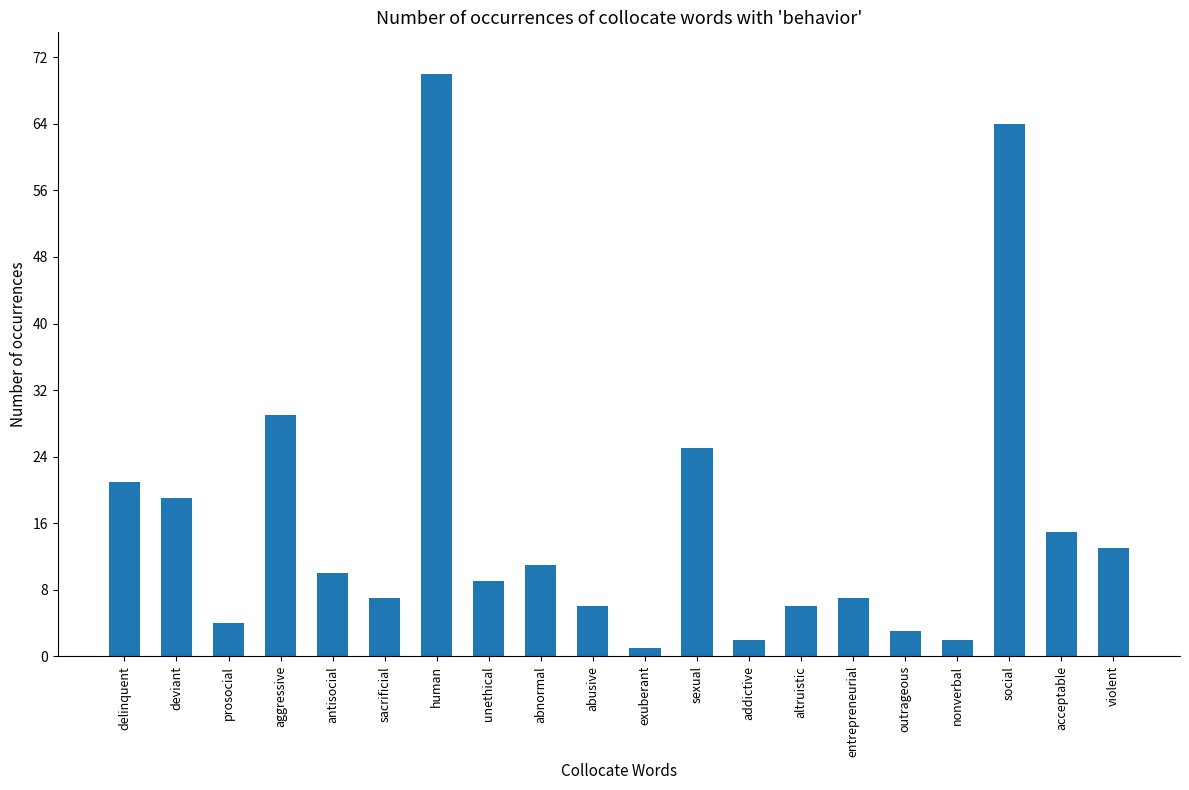

True or false: the data shows 6 at abusive.

True